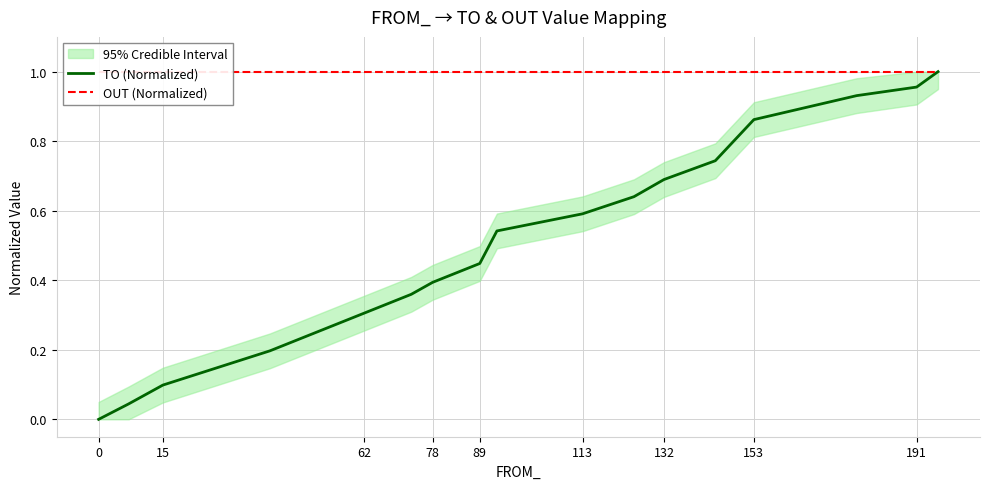

What is the highest value of the TO (Normalized) series?

1.0